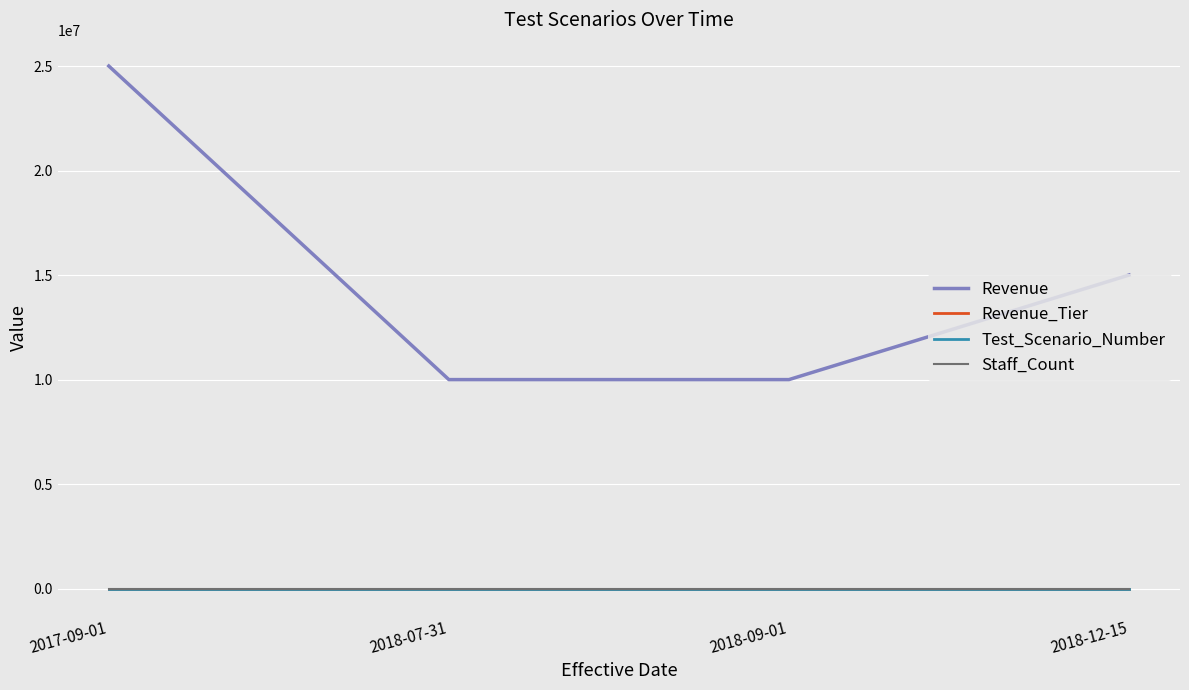

Between 2017-09-01 and 2018-07-31, which is larger?

2017-09-01